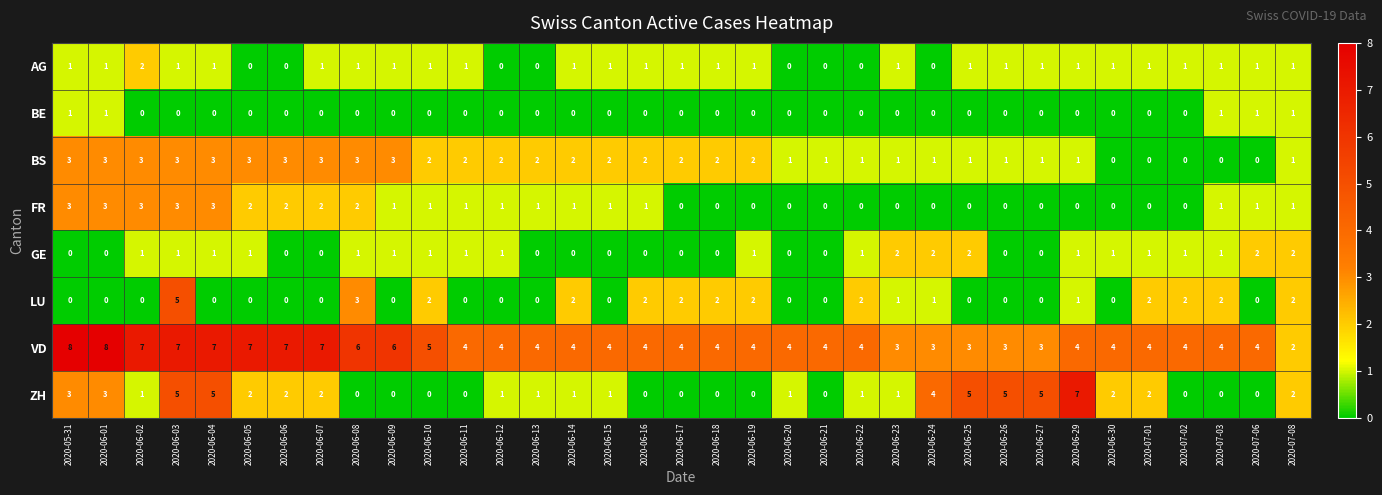

The ZH series shows 1 at 2020-06-23. True or false?

True